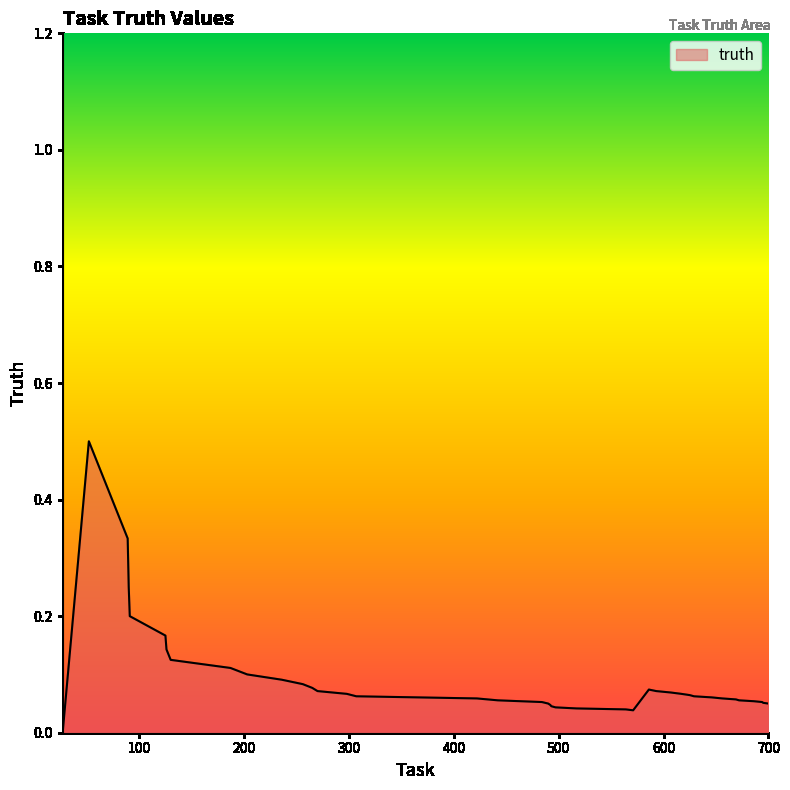

What is the greatest value displayed?

0.5